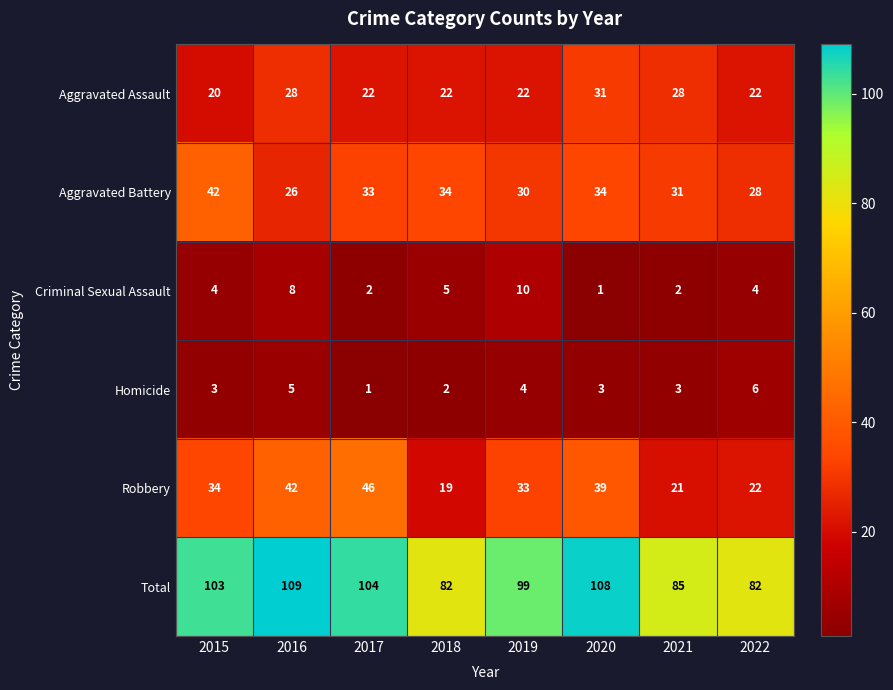

List the series in order of their peak value, highest first.

Total, Robbery, Aggravated Battery, Aggravated Assault, Criminal Sexual Assault, Homicide